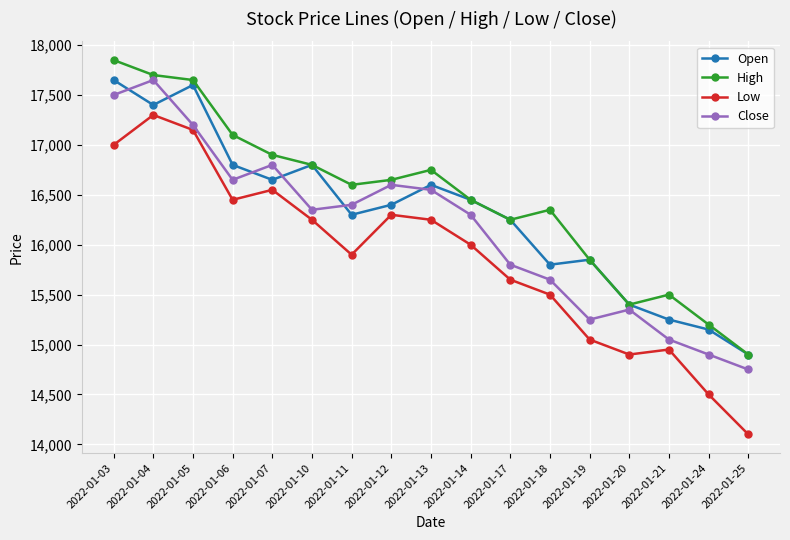

Which series changed the most between 2022-01-11 and 2022-01-21?

Close